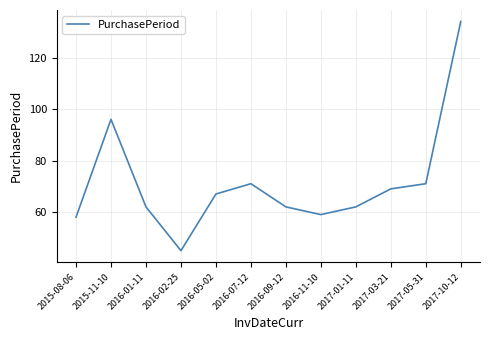

At which category does the chart reach its minimum across all series?

2016-02-25